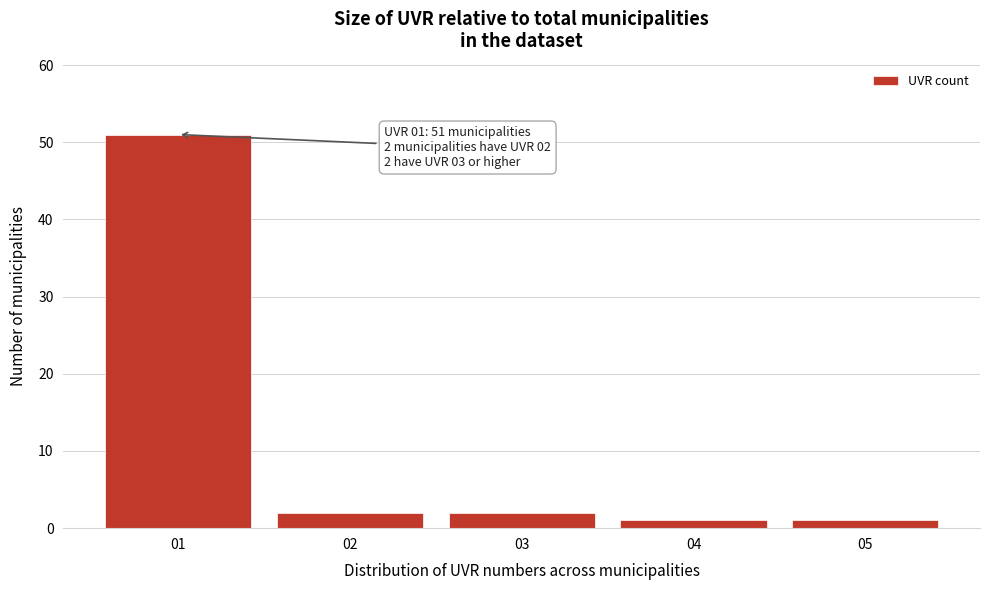

Reading left to right, transcribe all the data shown in this chart.

01=51	02=2	03=2	04=1	05=1